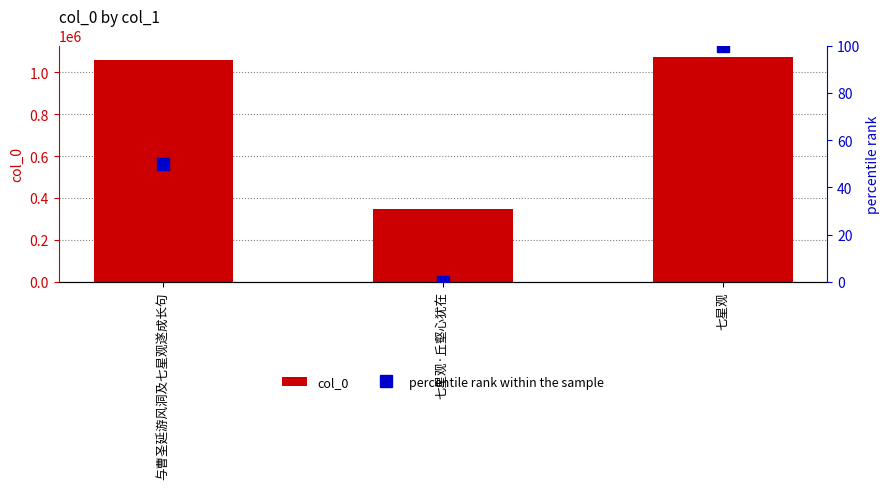

Reading left to right, extract all data points from this chart.

col_0: 1060201	345673	1073587
percentile rank within the sample: 50	0	100